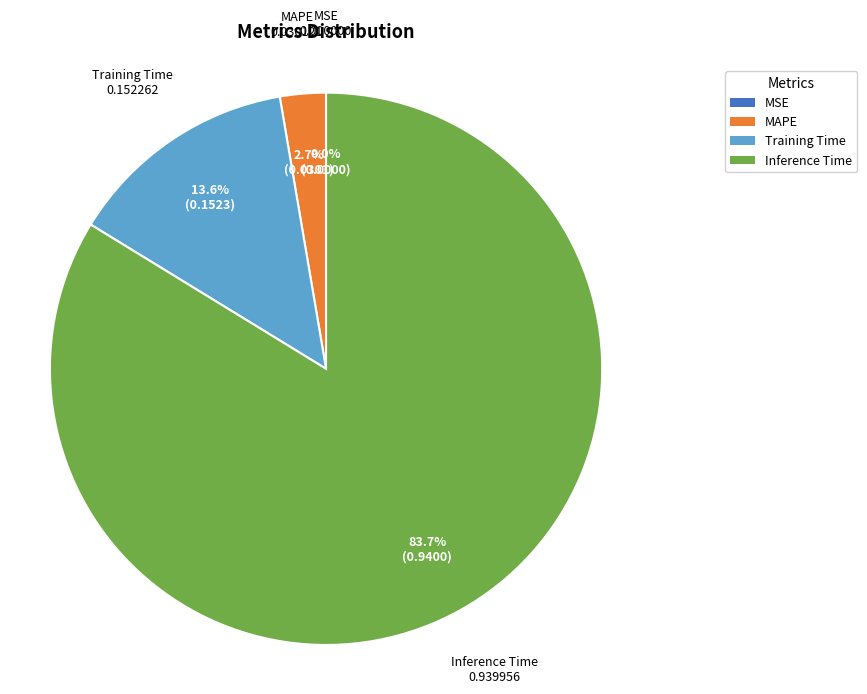

Is there a majority slice in this chart?

Yes